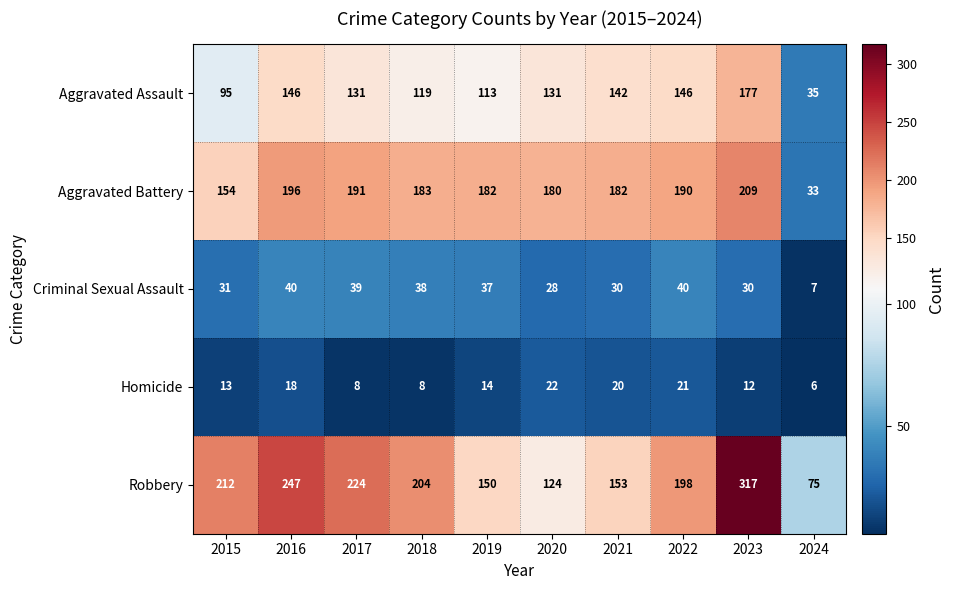

What is the approximate value of Aggravated Assault at 2016?

146